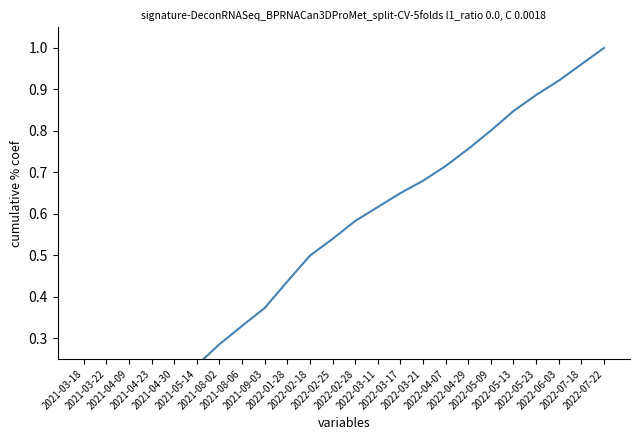

What is the average value?

0.5